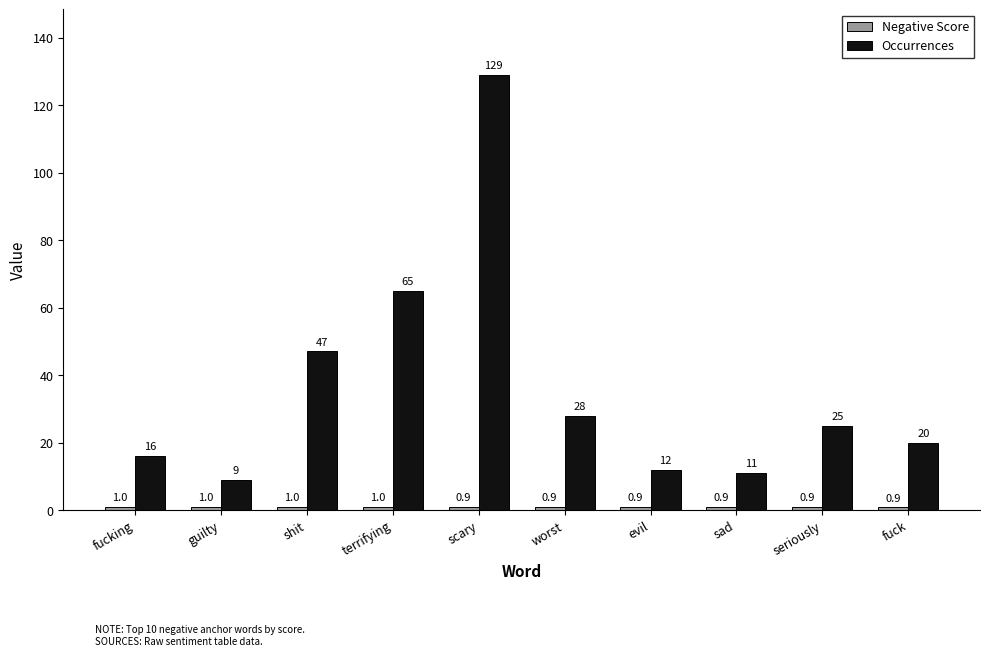

Which series changed the most between shit and terrifying?

Occurrences